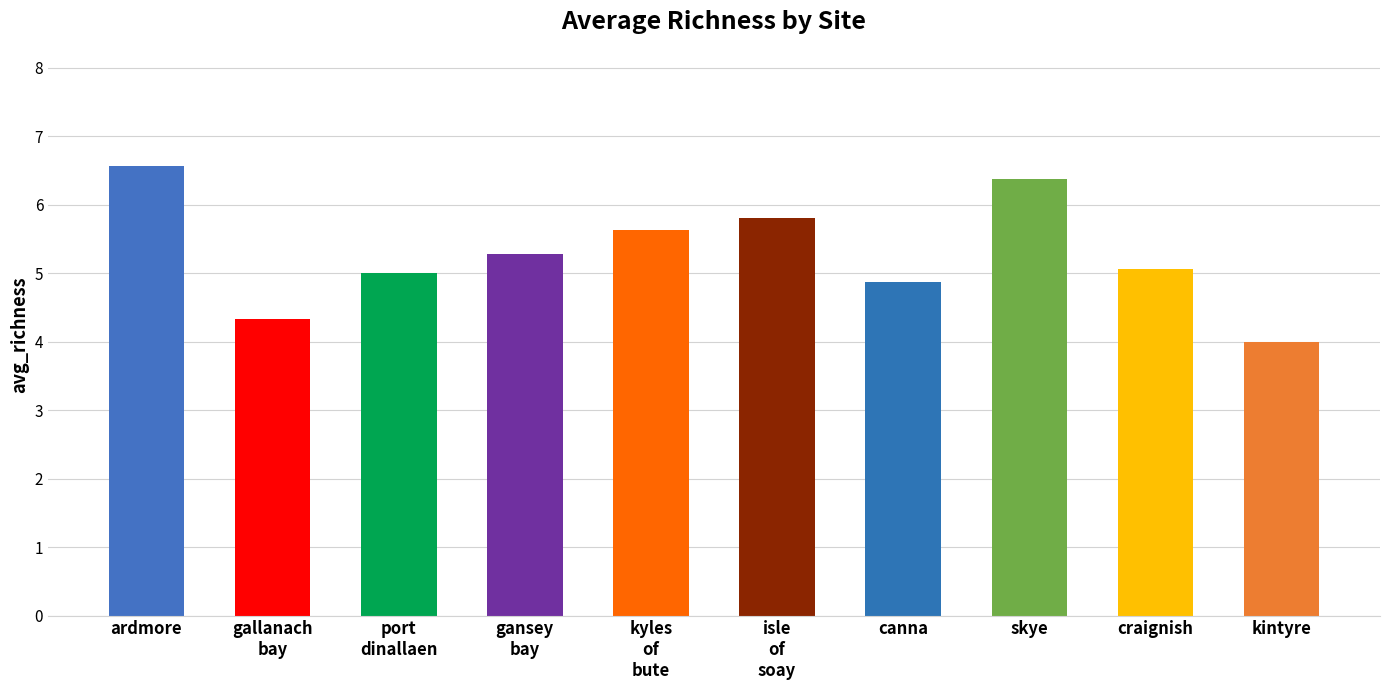

Which category has the lowest value across all series?

kintyre